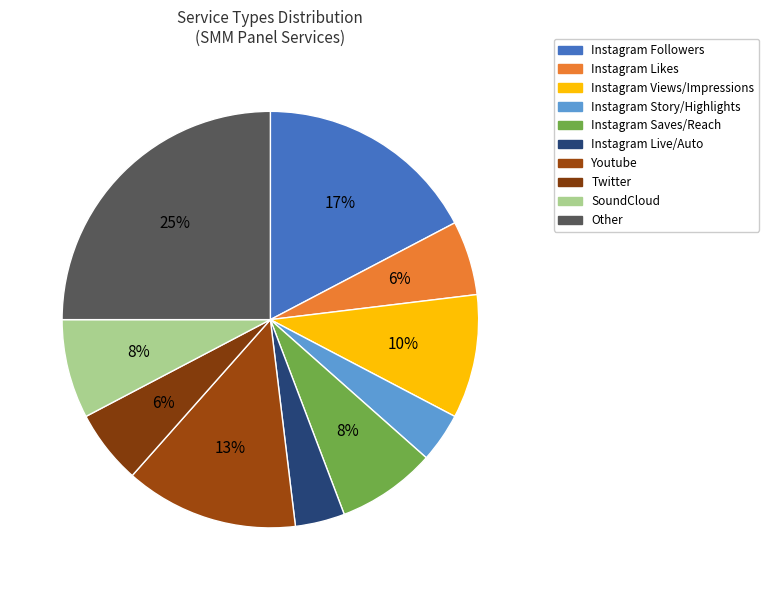

To the nearest percent, what is the average slice percentage?

10%